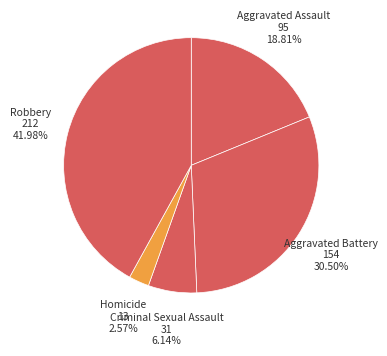

Is the sum of Aggravated Assault and Criminal Sexual Assault greater than half?

No